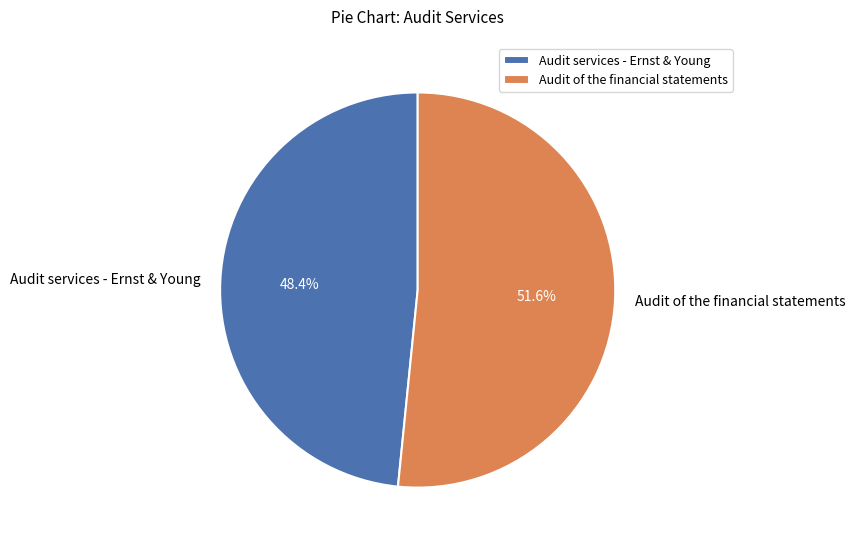

The Audit services - Ernst & Young slice represents 48% of the pie. True or false?

True